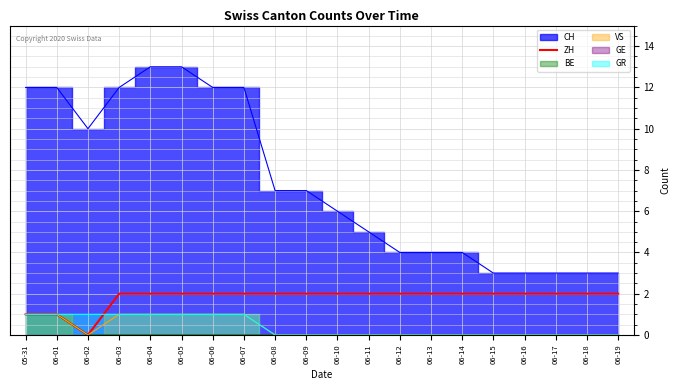

How many values in the GR series exceed 0?

8